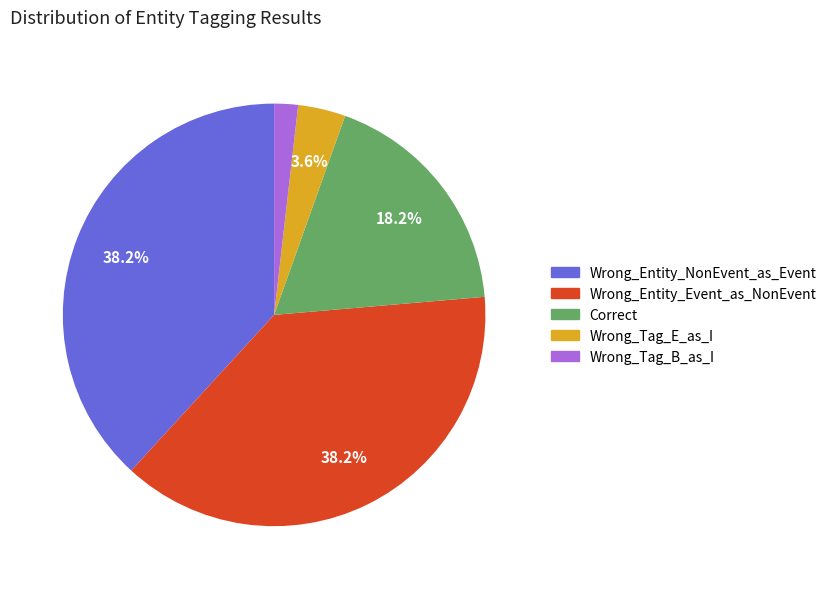

What percentage is the Wrong_Entity_Event_as_NonEvent slice, to the nearest percent?

38%